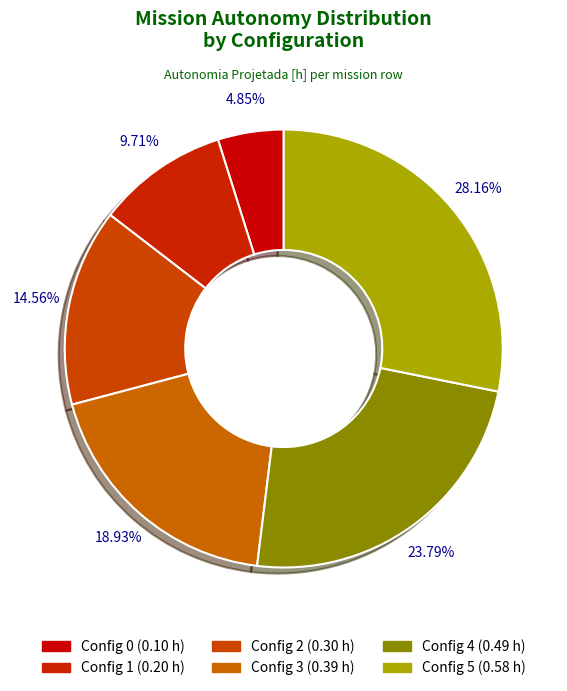

What is the largest slice in the pie chart?

5